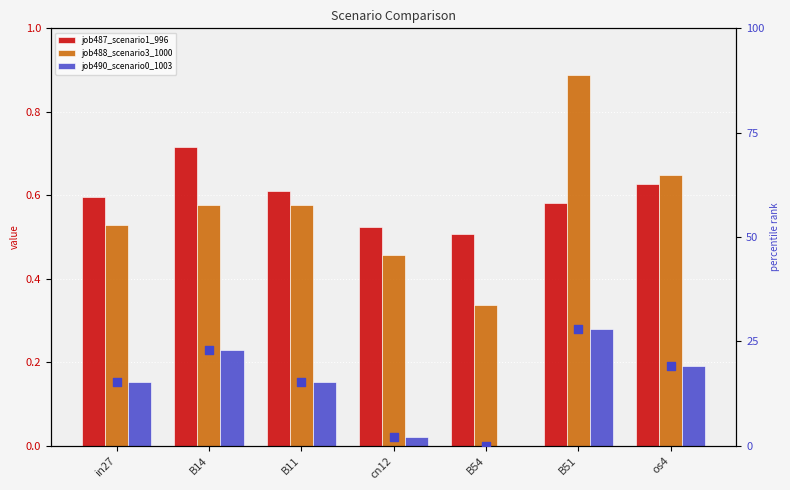

Is the value of job488_scenario3_1000 at os4 greater than the value of job490_scenario0_1003 (pct) at B54?

Yes